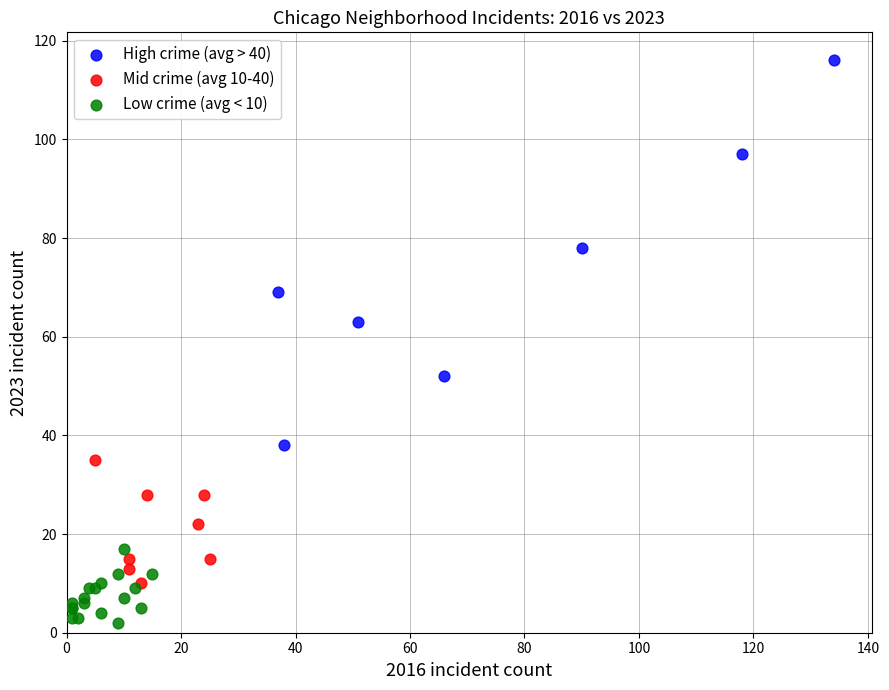

Which series contains the lowest Y value?

Low crime (avg < 10)